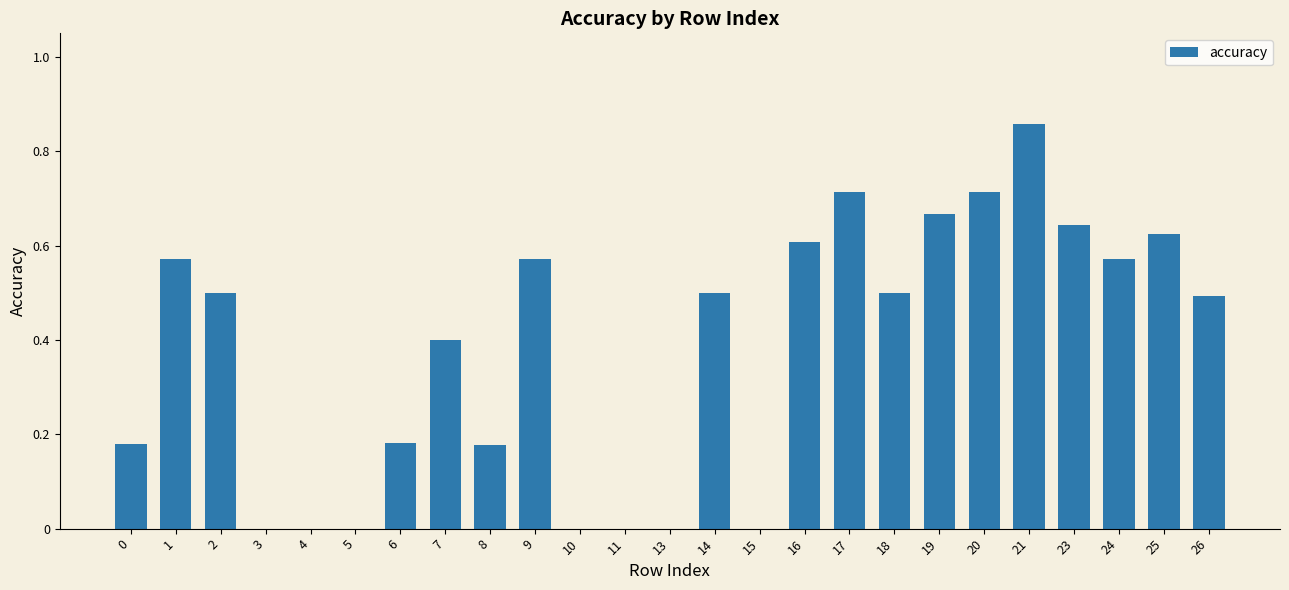

Which label corresponds to the largest value in the chart?

21